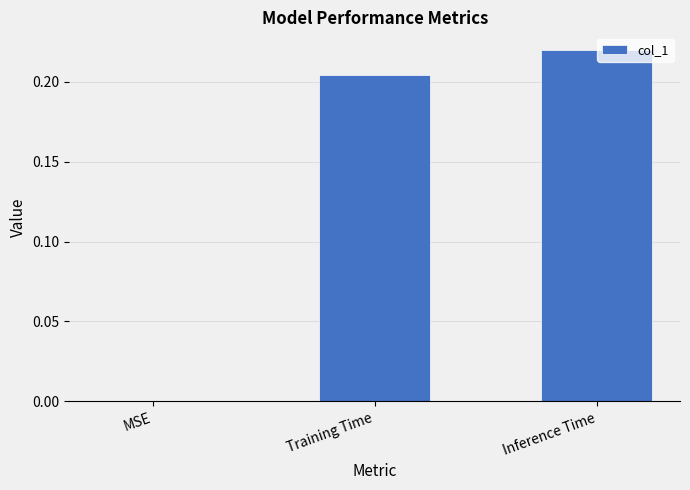

Is it true that the value at Inference Time is 0.1?

False